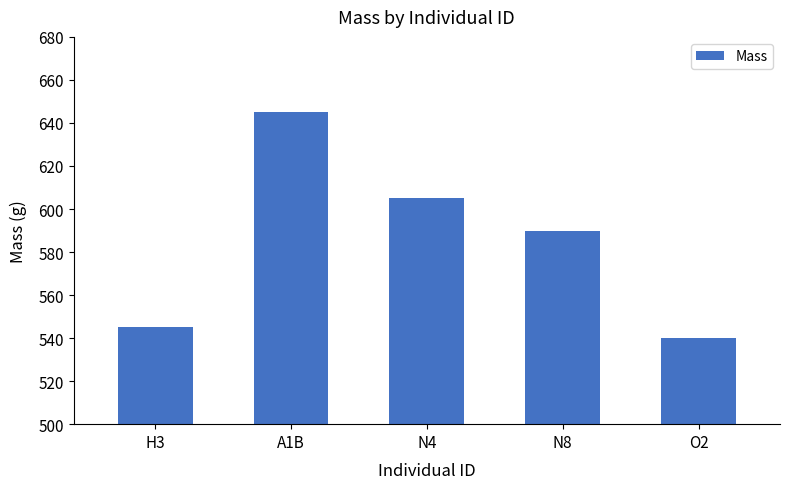

How many bars are there in total?

5